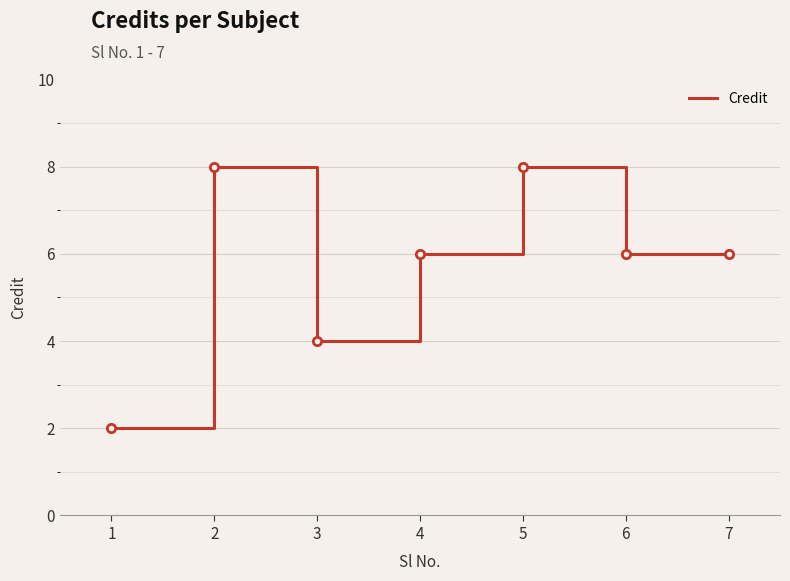

True or false: the data has more than 2 interior local peaks.

False